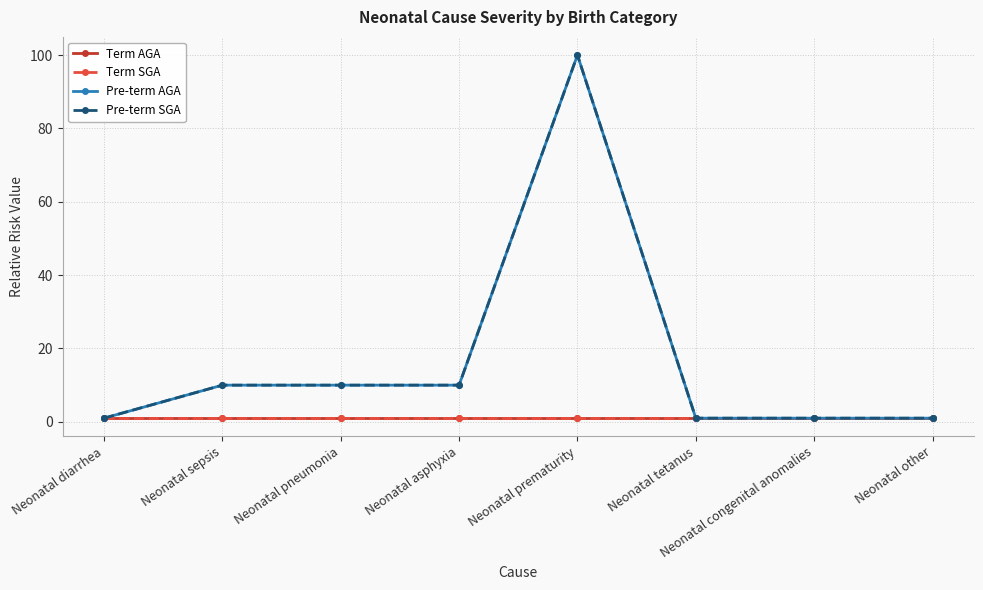

Between Neonatal congenital anomalies and Neonatal sepsis, which is larger?

Neonatal congenital anomalies